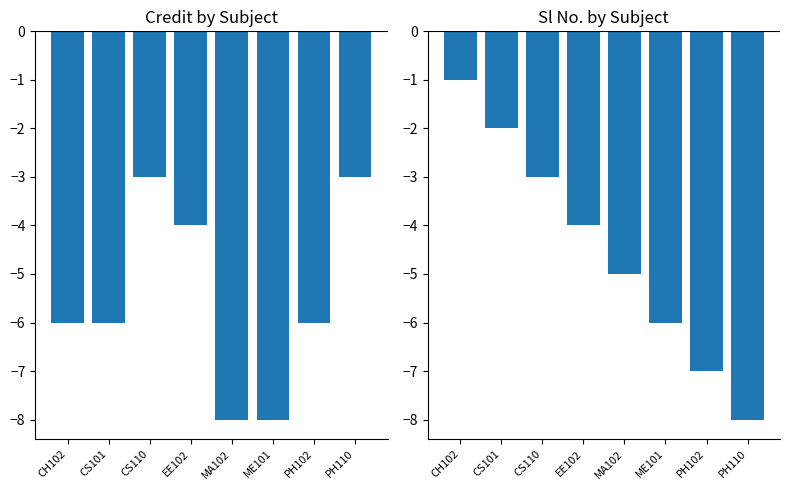

Which has a higher value, CH102 or PH110?

PH110